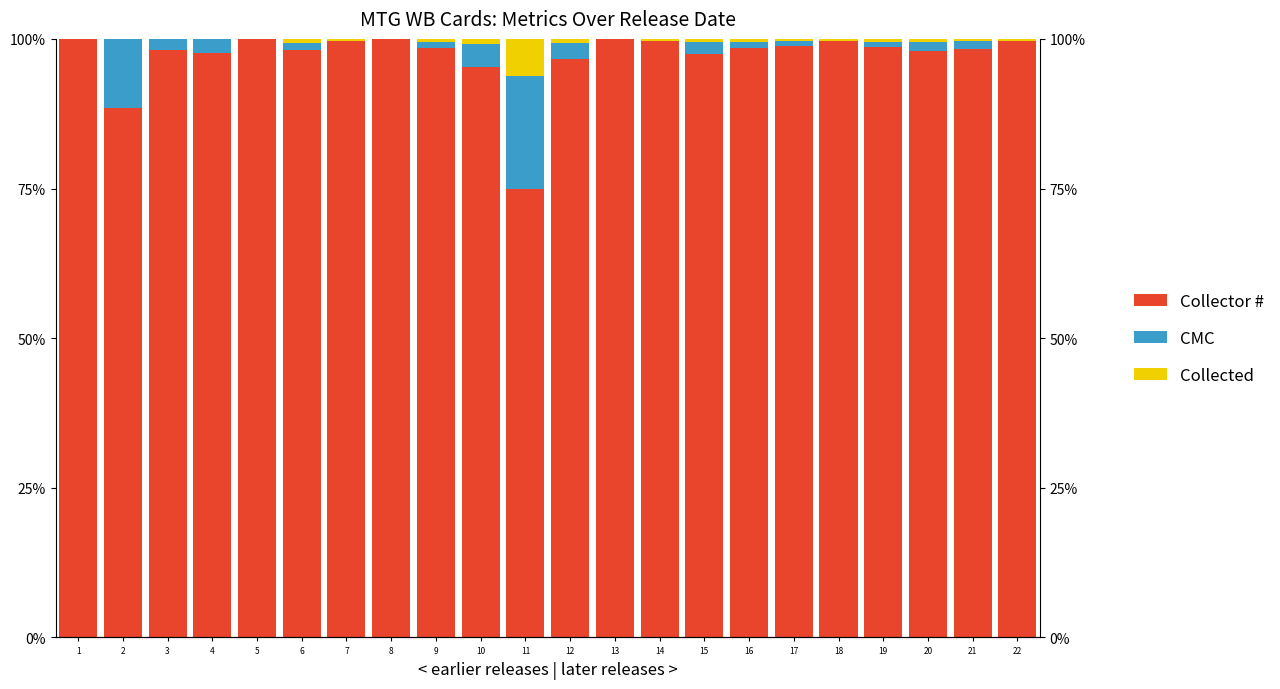

The Collected series shows 9.0 at 11. True or false?

False